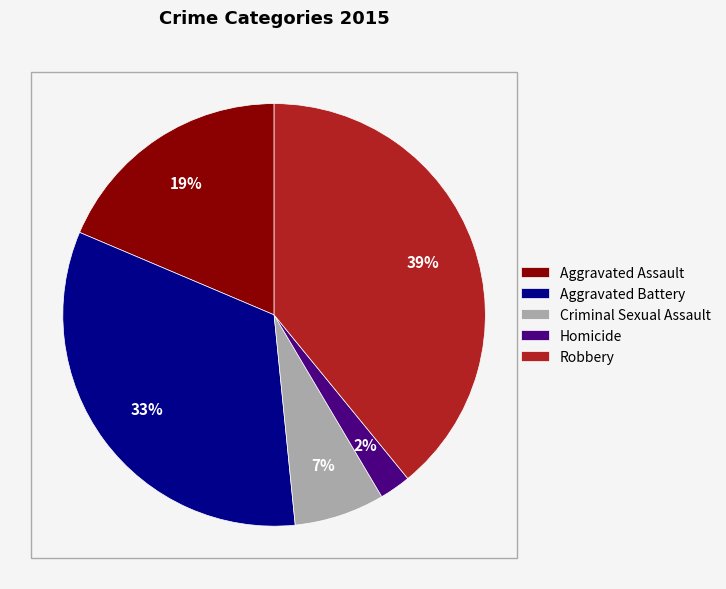

How many slices are in this pie chart?

5